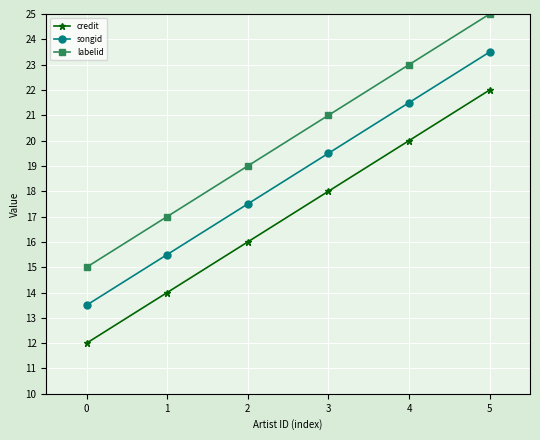

True or false: credit and songid cross at least once.

False